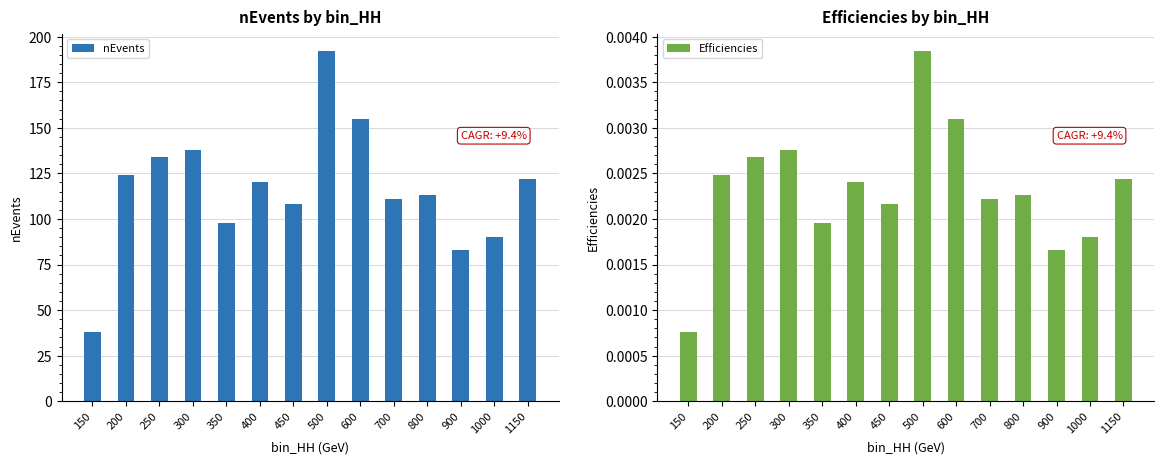

Reading left to right, transcribe all the data shown in this chart.

nEvents: 38.0	124.0	134.0	138.0	98.0	120.0	108.0	192.0	155.0	111.0	113.0	83.0	90.0	122.0
Efficiencies: 0.0	0.0	0.0	0.0	0.0	0.0	0.0	0.0	0.0	0.0	0.0	0.0	0.0	0.0